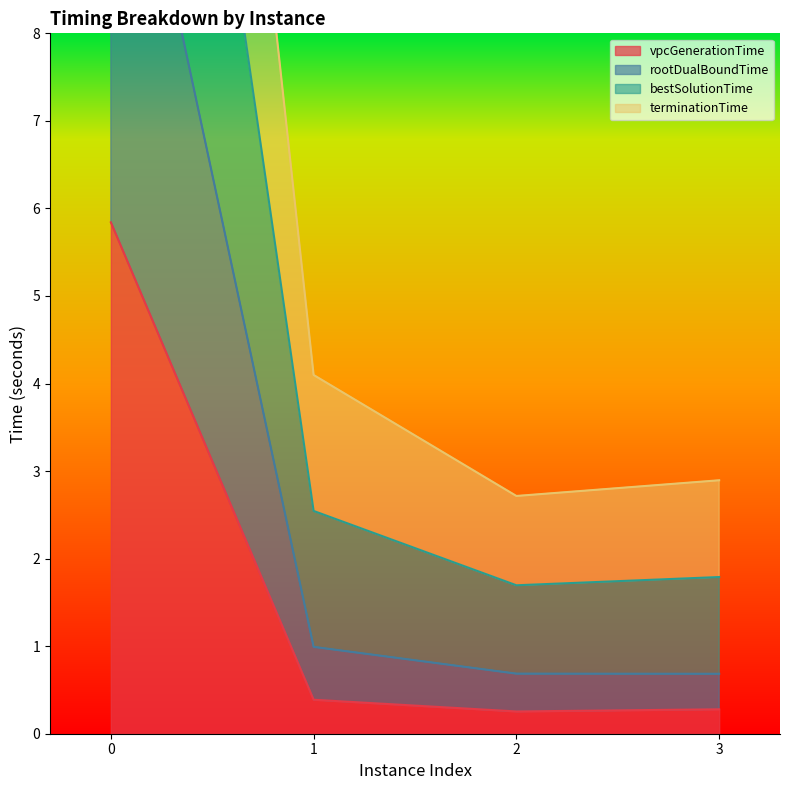

What is the highest value of the vpcGenerationTime series?

5.8